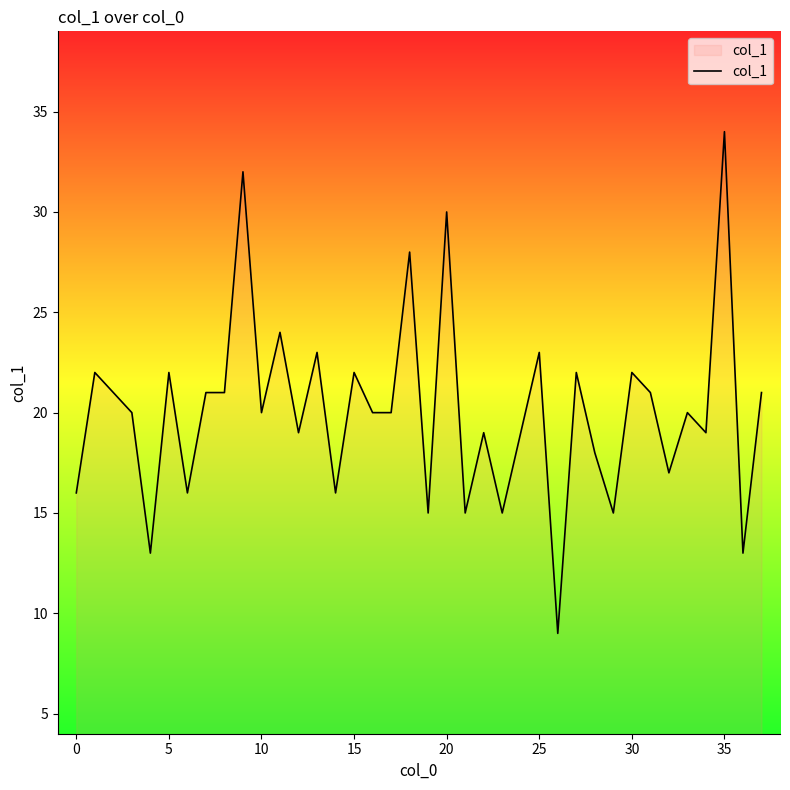

Does the chart have visible grid lines?

No